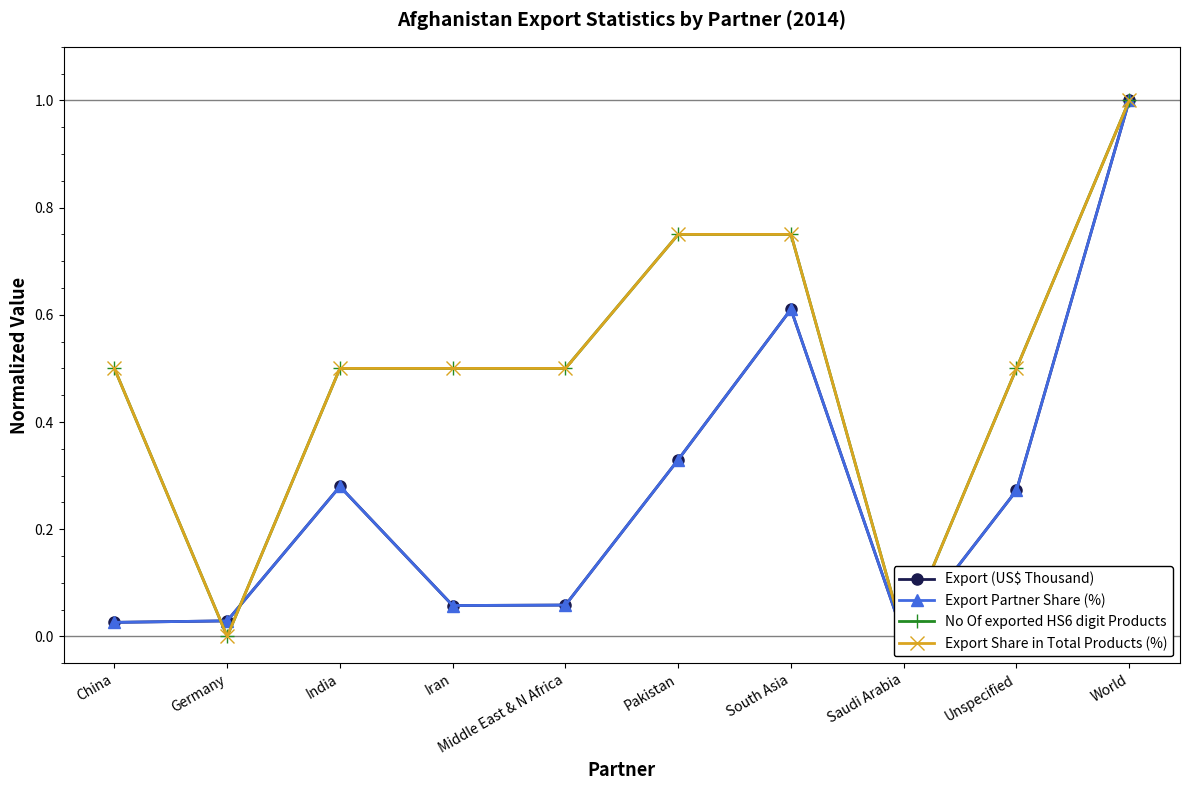

Which series has the largest total across all categories?

No Of exported HS6 digit Products